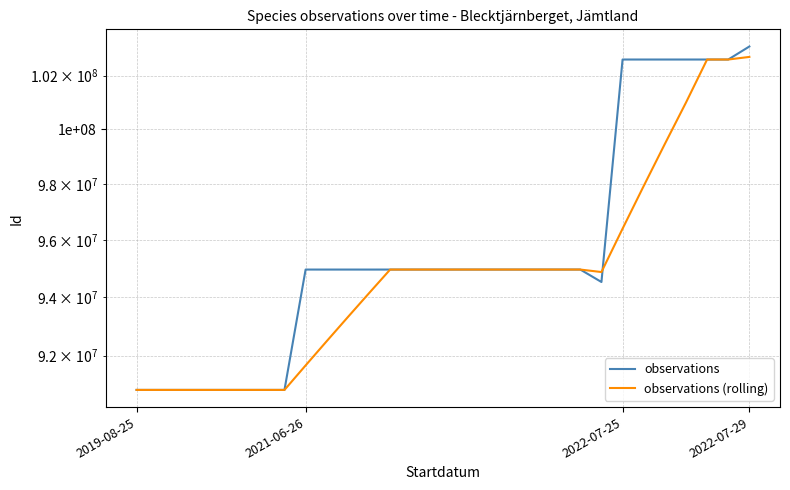

True or false: observations (rolling) and observations cross at least once.

True